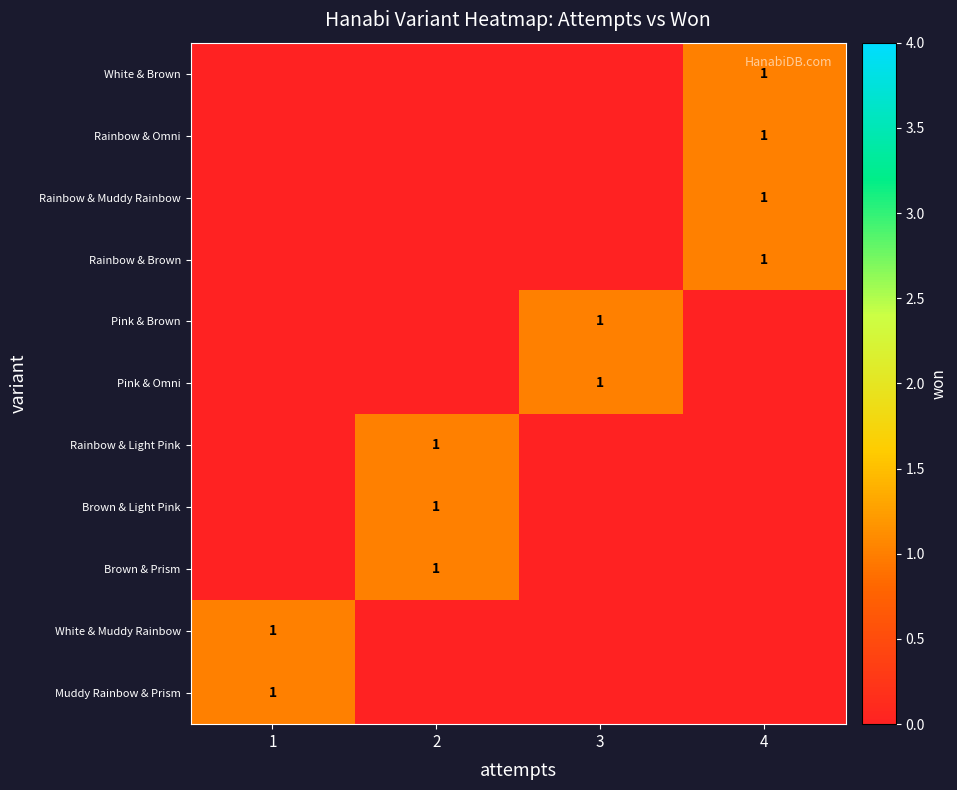

Which category has the highest value across all series?

4